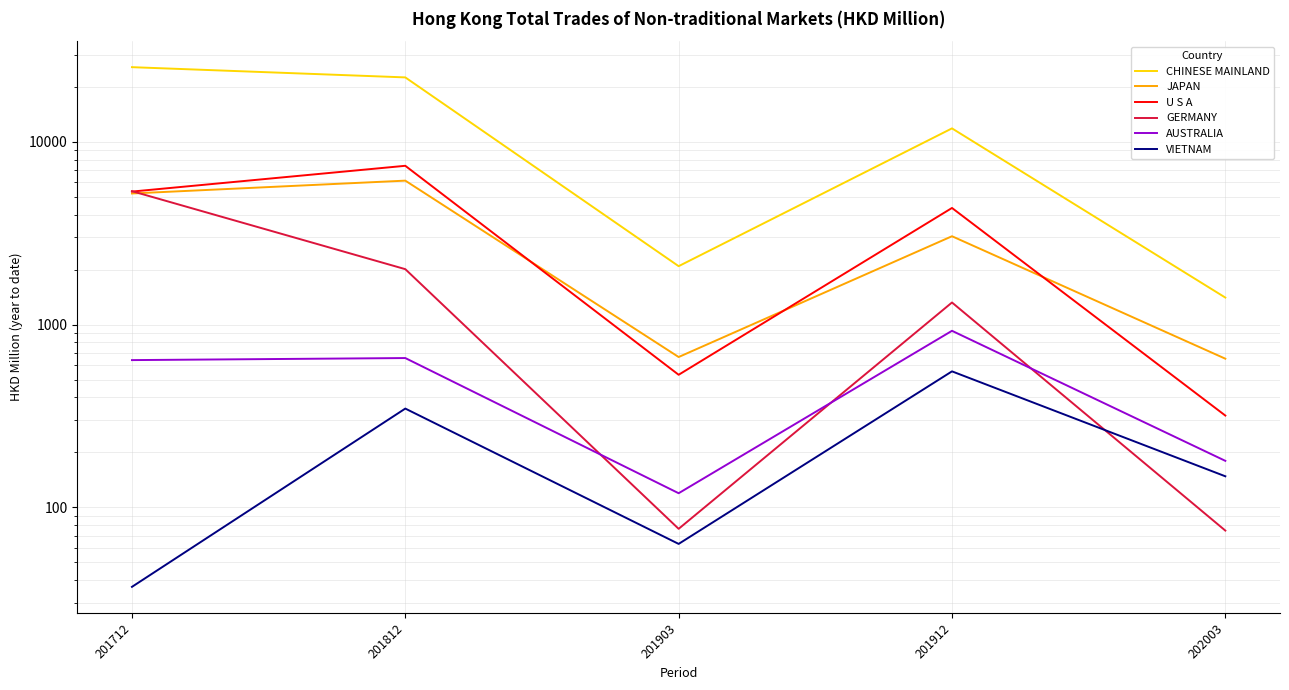

How many times do U S A and GERMANY cross each other?

1